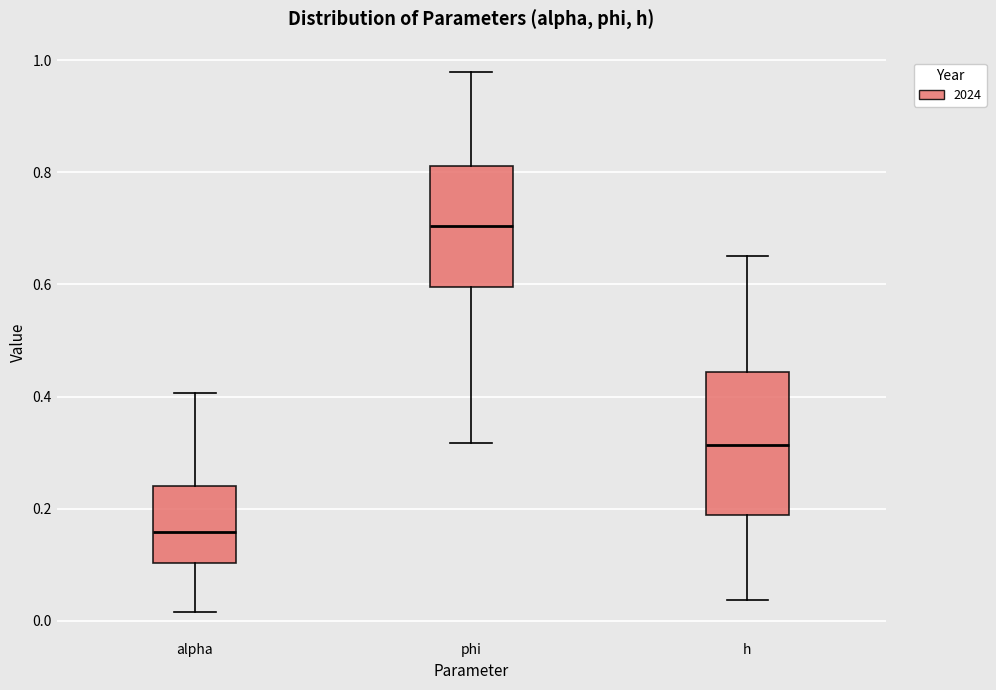

Reading left to right, read every box against the y-axis: the position of its median line, the range the box covers, and the ends of its whiskers. The values are not printed on the chart, so give them approximately, as read against the axis.

alpha: median 0.16, box 0.10 to 0.24, whiskers 0.02 to 0.40
phi: median 0.70, box 0.60 to 0.82, whiskers 0.32 to 0.98
h: median 0.32, box 0.18 to 0.44, whiskers 0.04 to 0.66